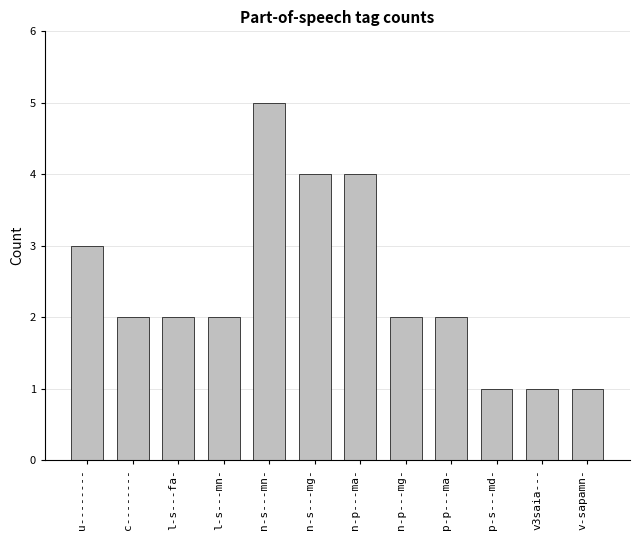

Read the value at p-p---ma-.

2